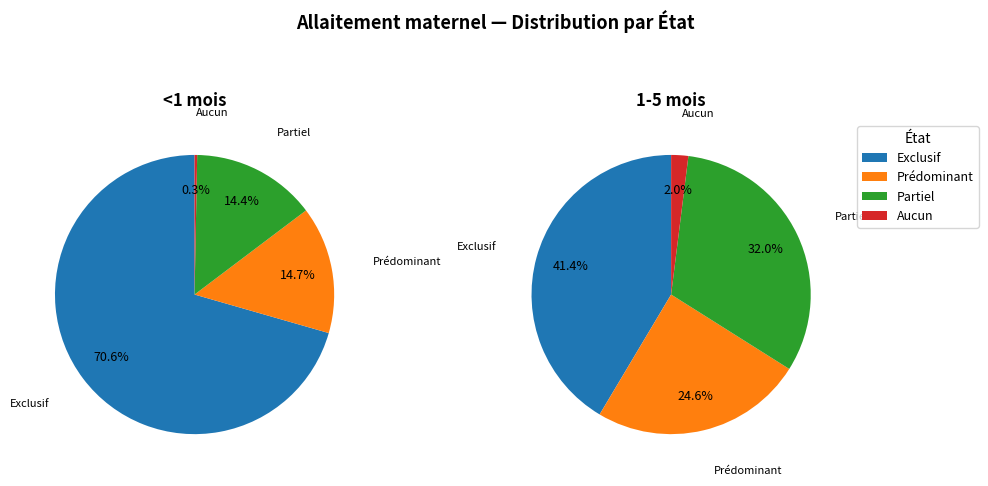

Rank the categories by value from highest to lowest.

Exclusif, Prédominant, Partiel, Aucun